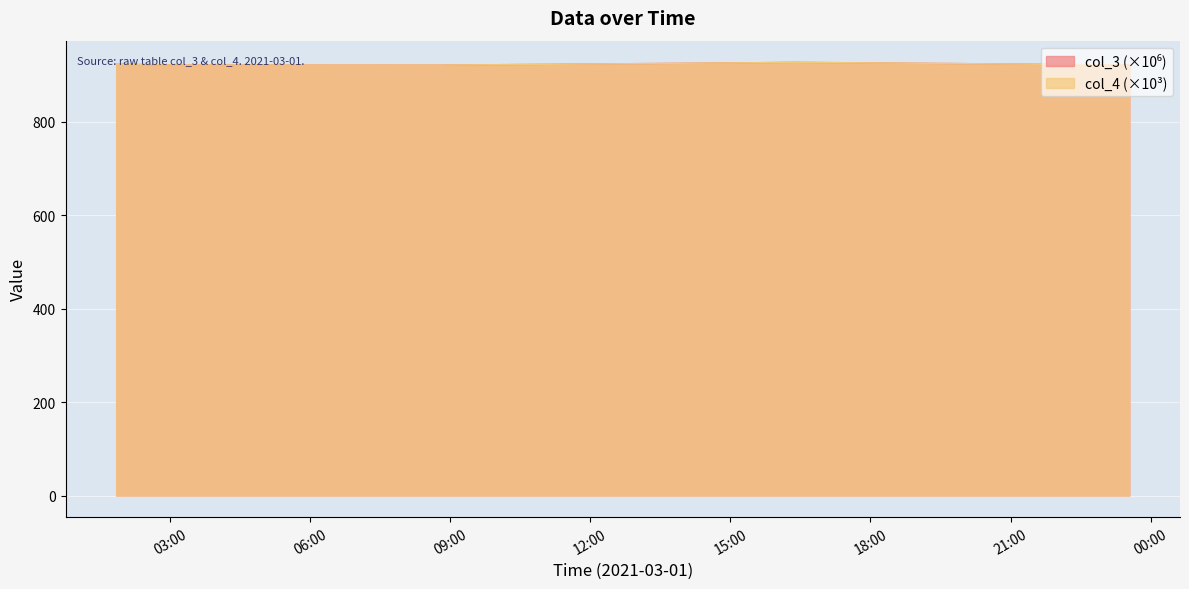

What is the greatest value displayed?

927.0